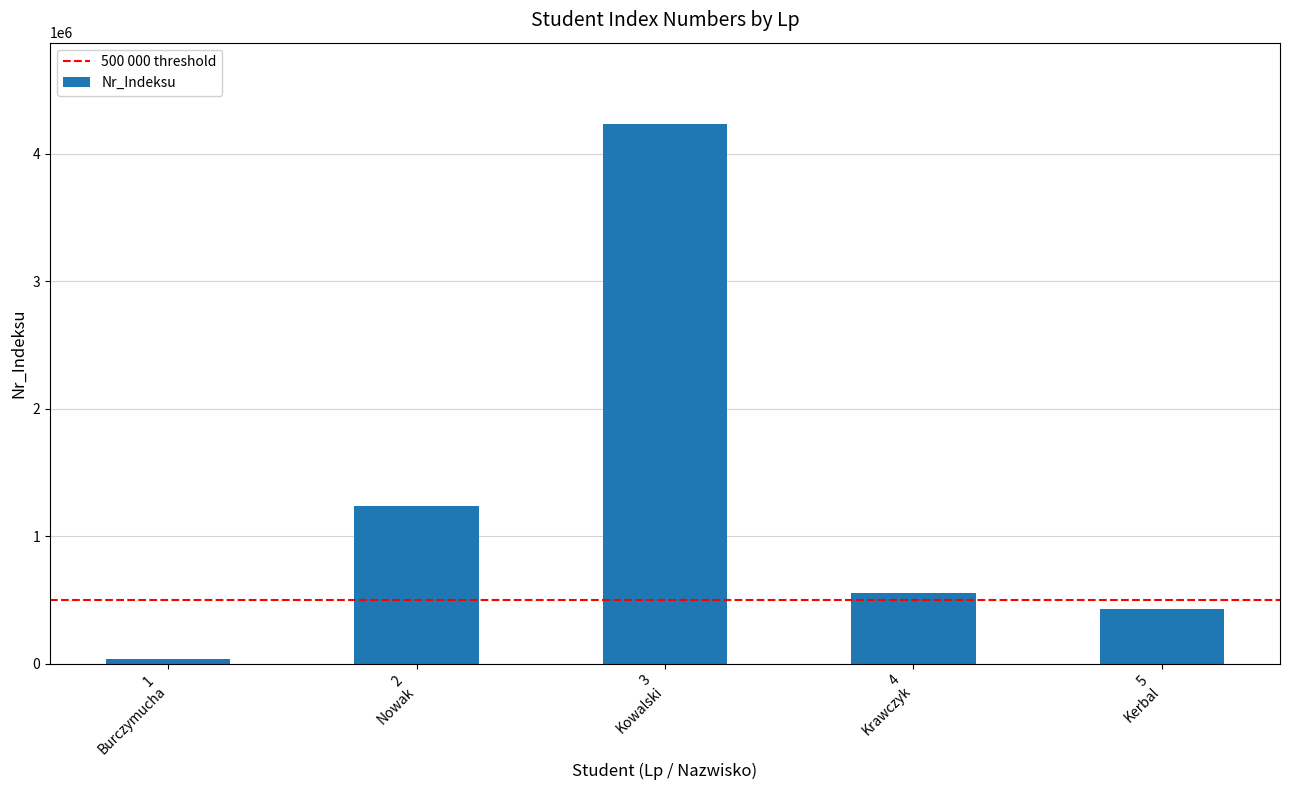

How many data points are less than 554323?

2